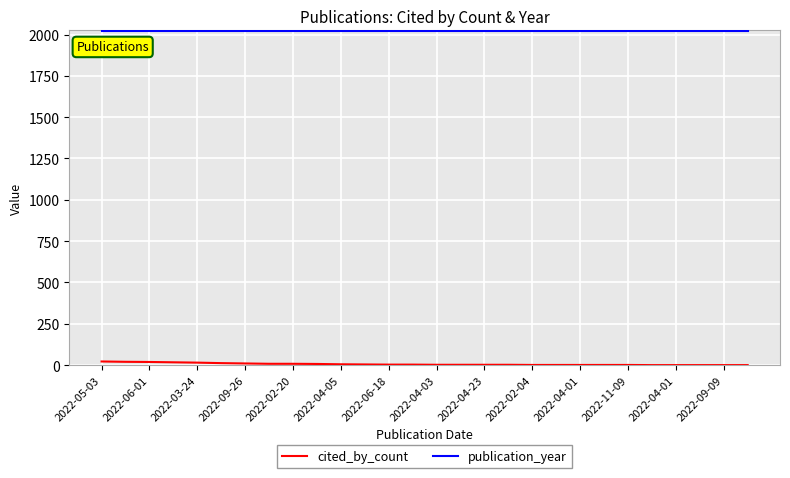

Rank the series by their average value, from highest to lowest.

publication_year, cited_by_count